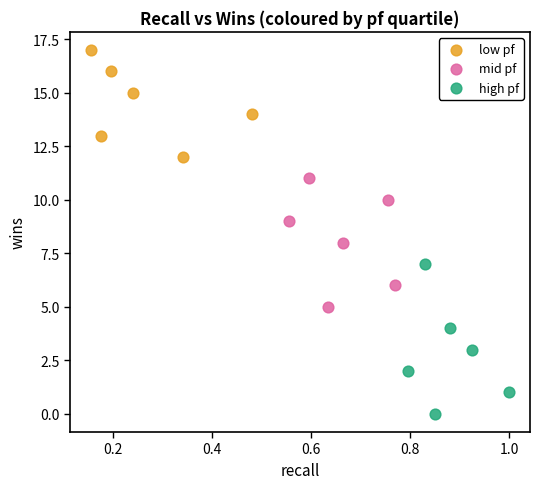

Which series contains the lowest Y value?

high pf